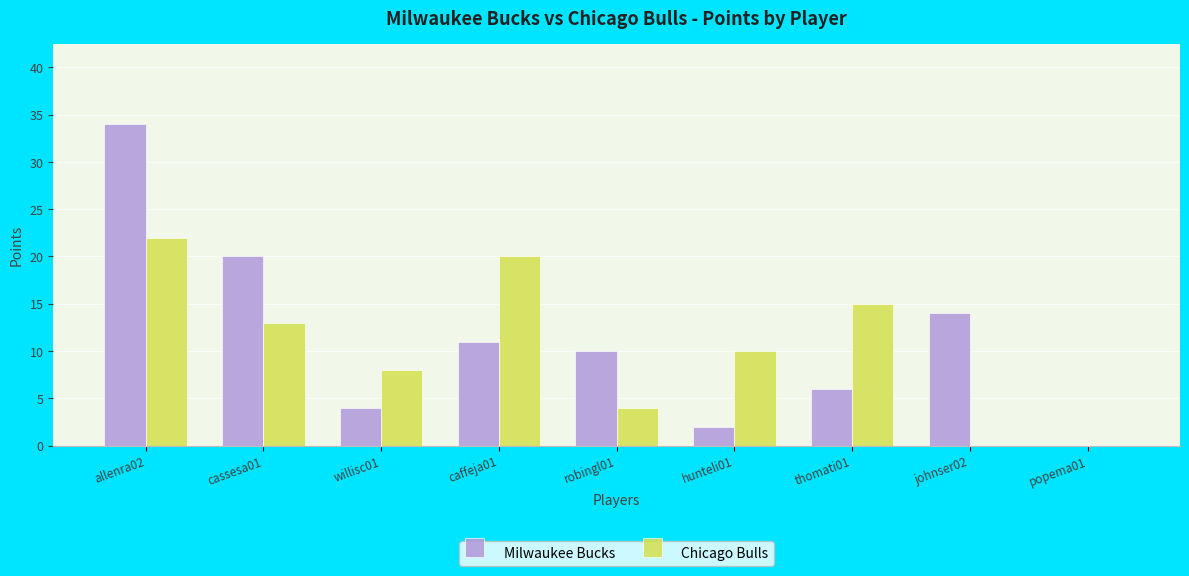

Which series changed the most between allenra02 and hunteli01?

Milwaukee Bucks